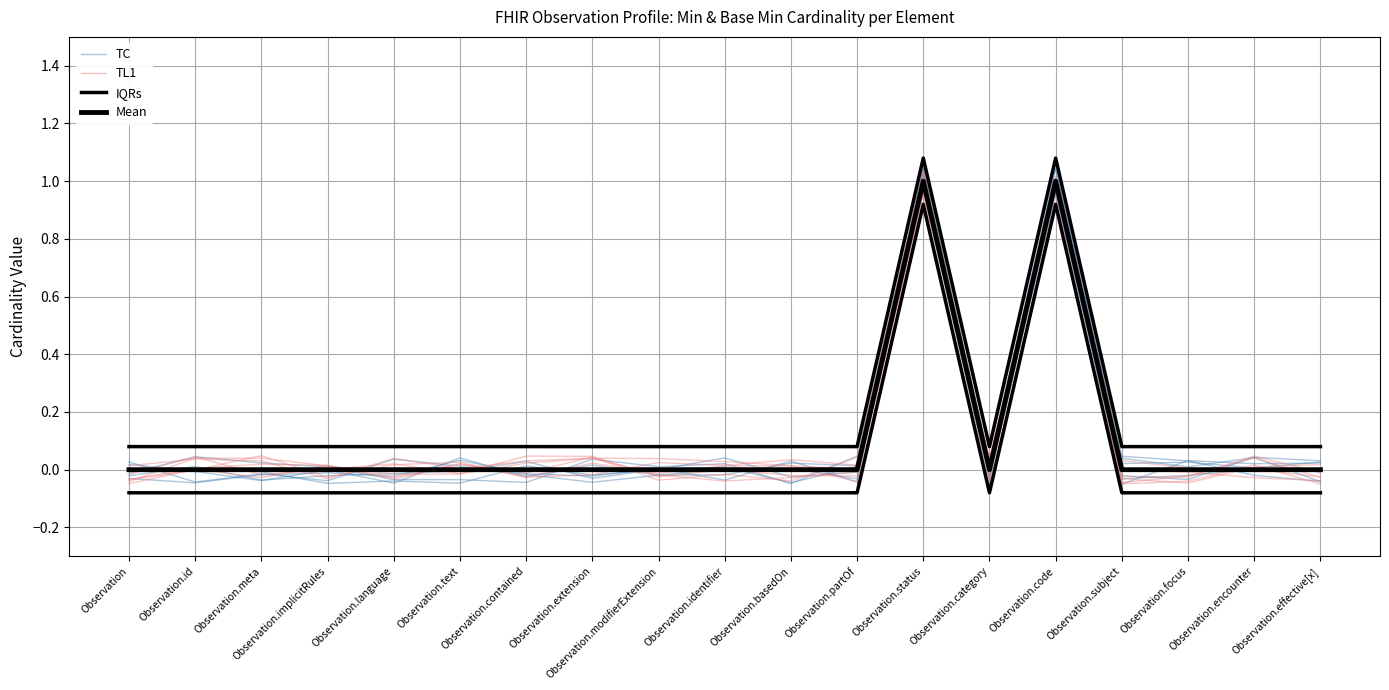

What position from the right is Observation.basedOn?

9